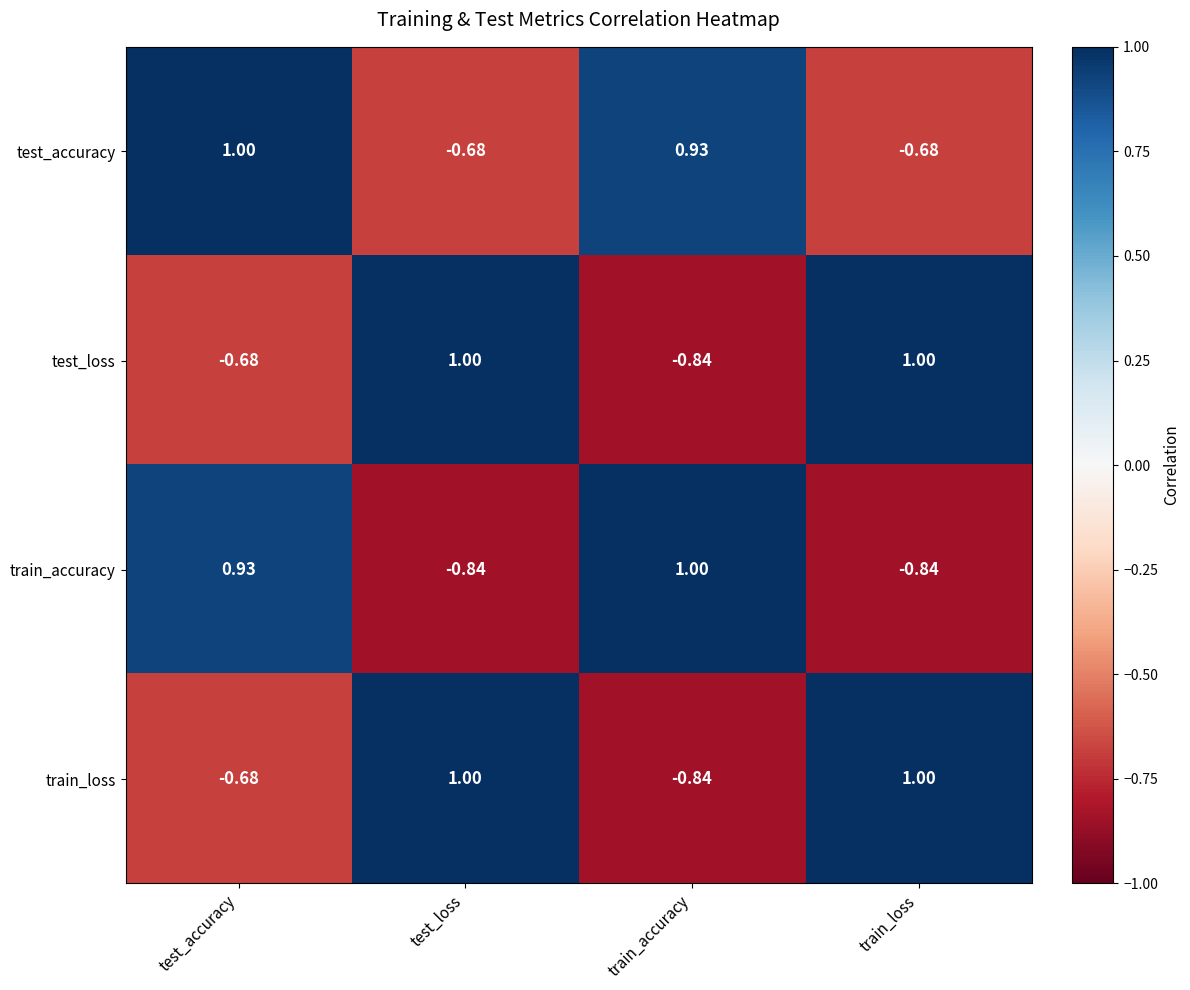

Which series changed the most between test_accuracy and train_loss?

train_accuracy